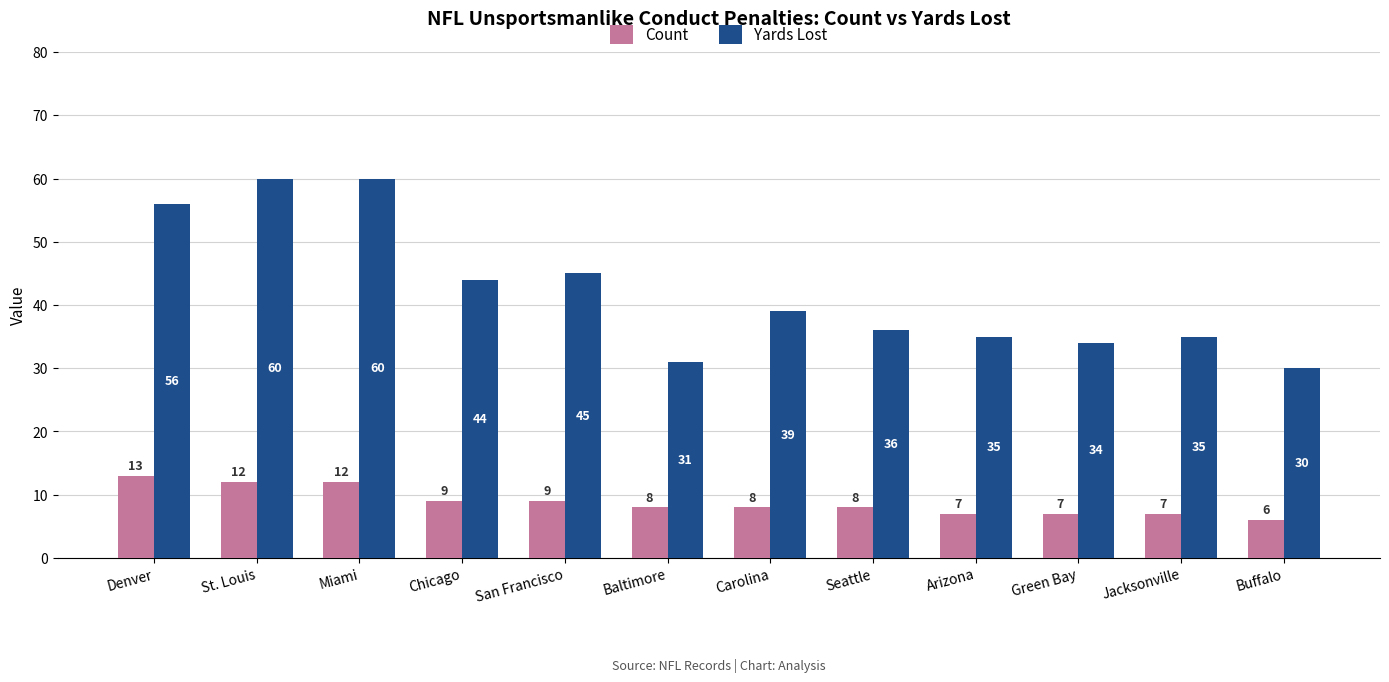

What are all the series names shown in the legend?

Count, Yards Lost